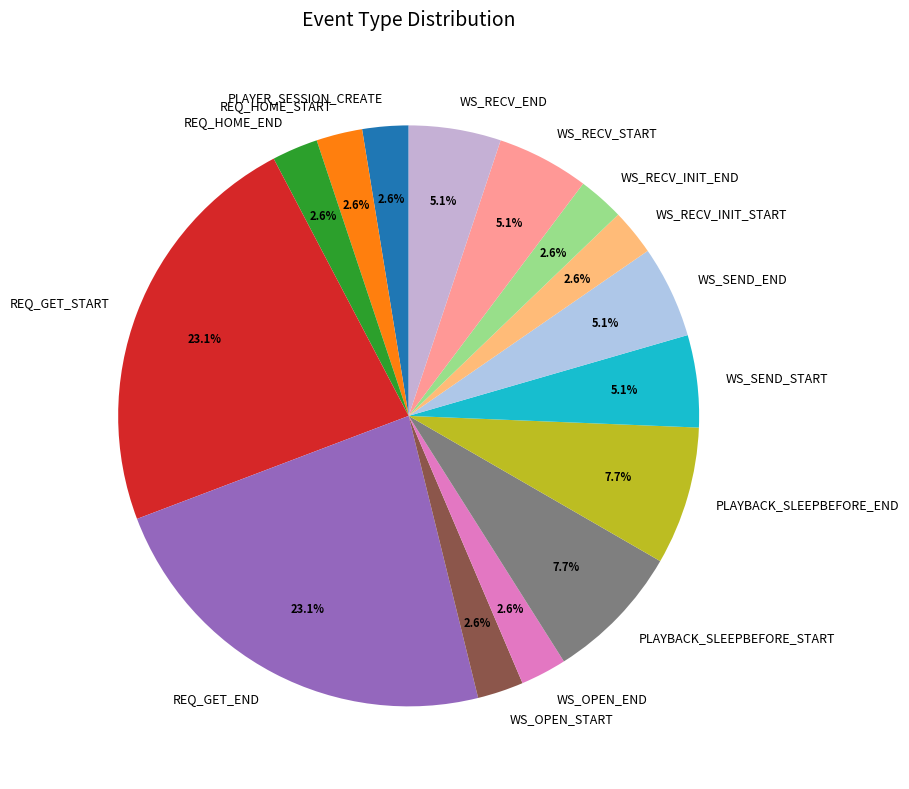

What is the ratio of the value at WS_SEND_START to the value at WS_RECV_END?

1.0